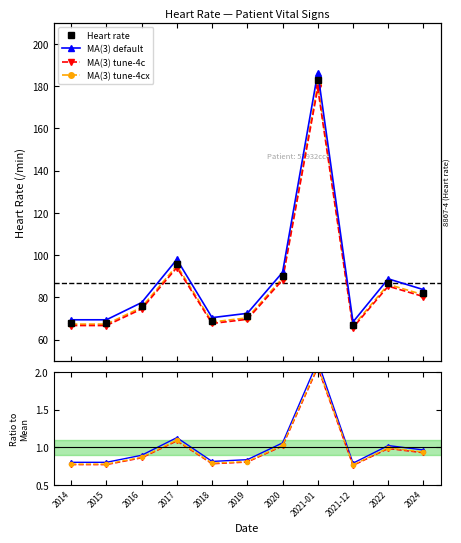

Does the chart have visible grid lines?

No